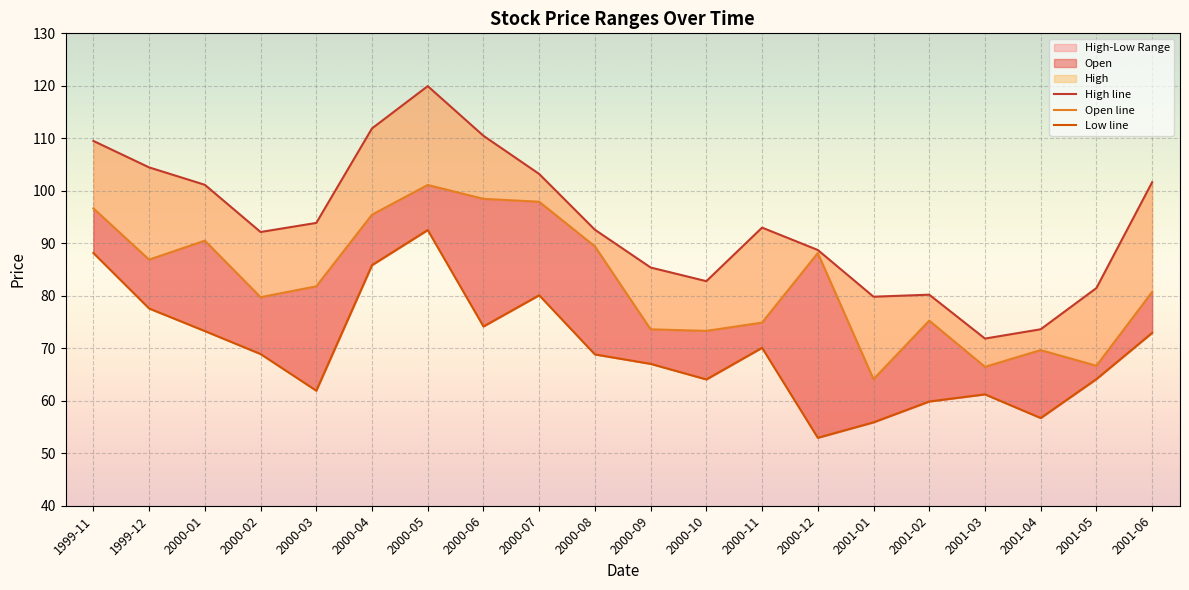

What is the maximum value shown in the chart?

119.9